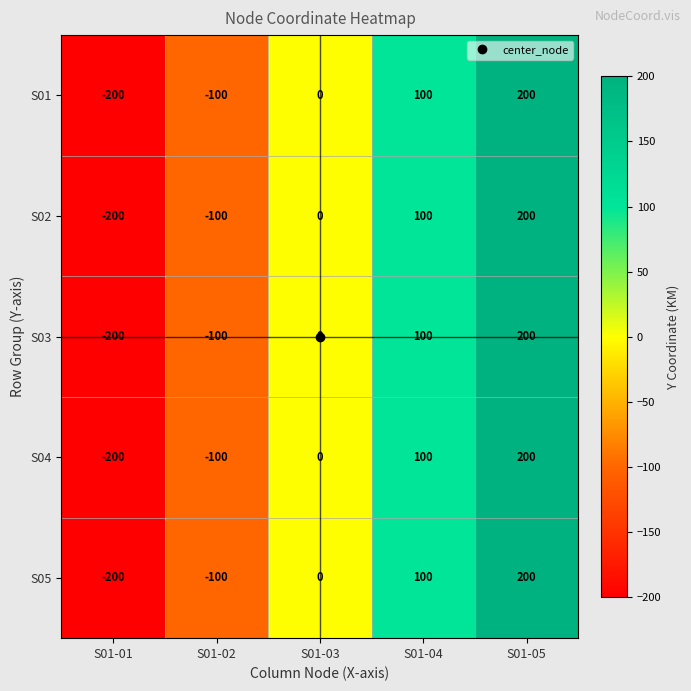

The value of S05 at S01-02 is -100. True or false?

True